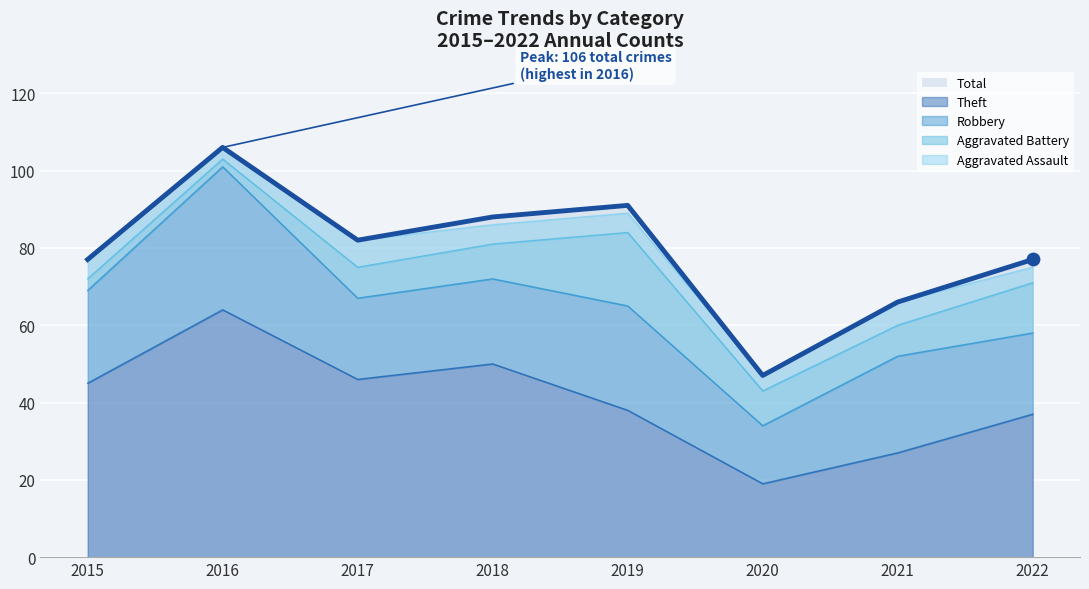

Which series has the largest Y range (max minus min)?

Total